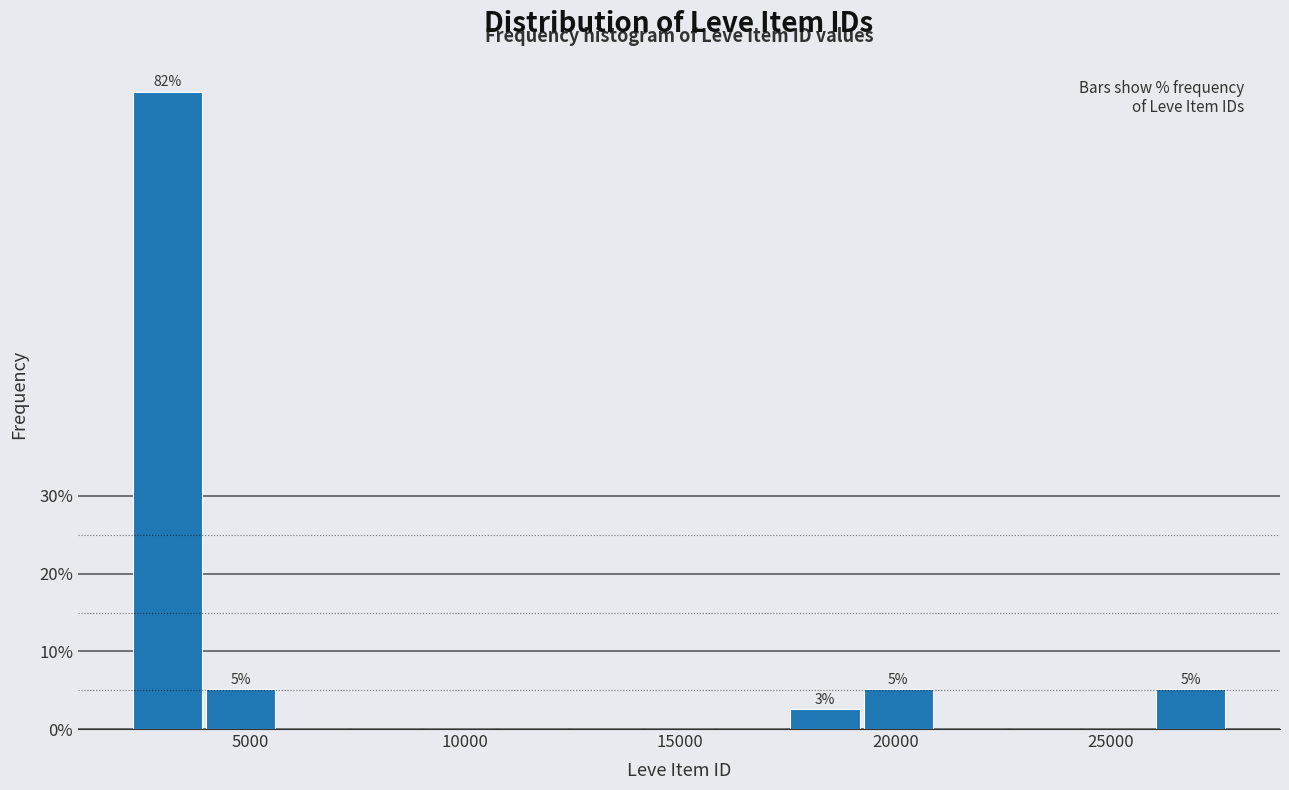

Read against the x-axis, roughly where is the centre of the tallest bar?

3000